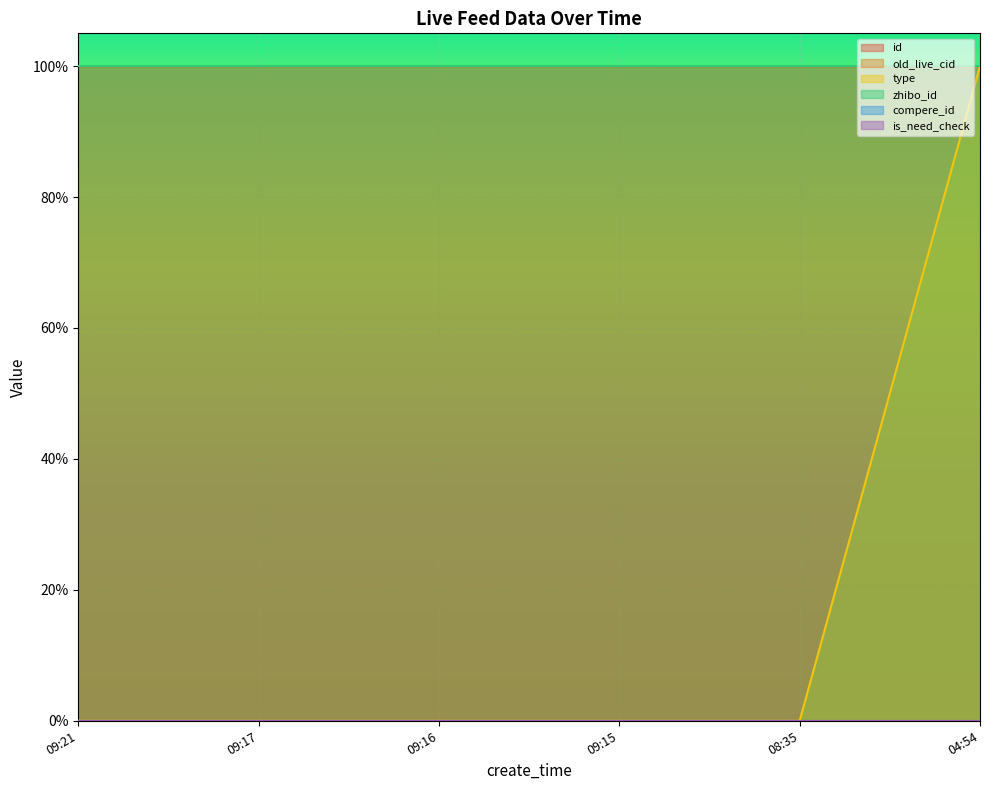

At which label does old_live_cid reach its minimum?

04:54